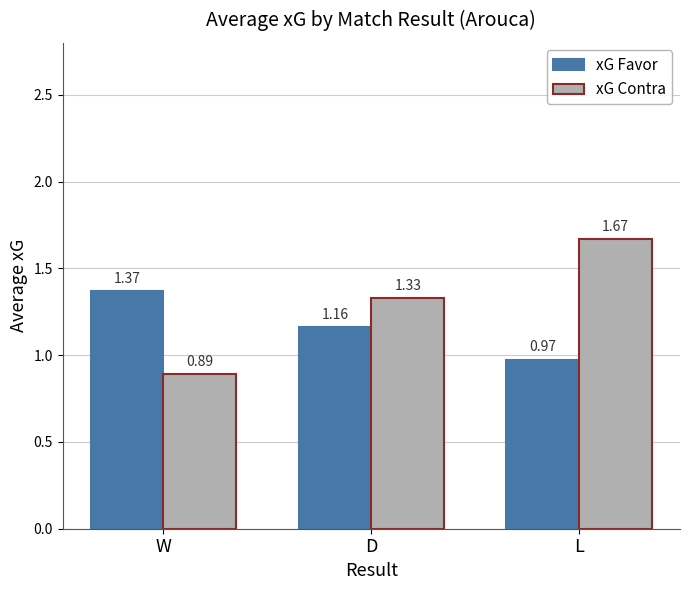

Where does the xG Contra series first go above 1?

D